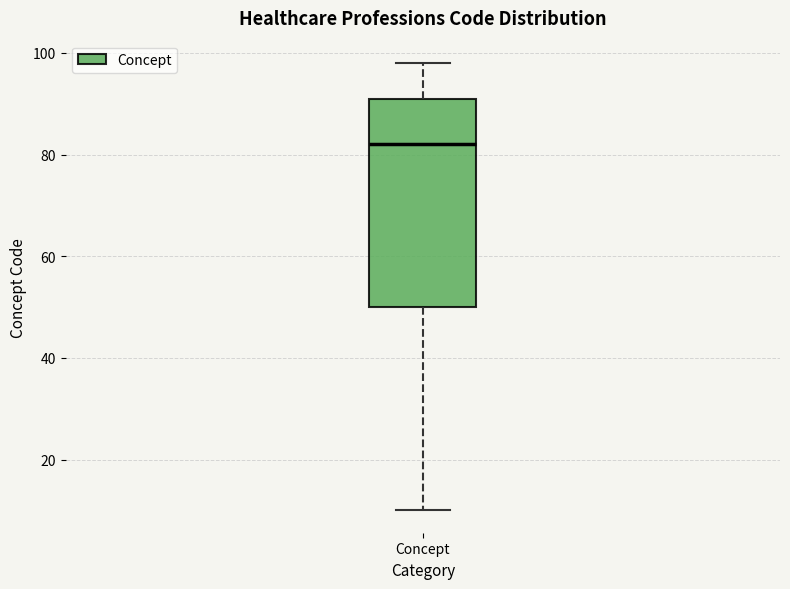

Read this box plot against the y-axis: the position of the median line, the range covered by the box, and the ends of both whiskers. The values are not printed on the chart, so give them approximately, as read against the axis.

median 82, box 50 to 92, whiskers 10 to 98